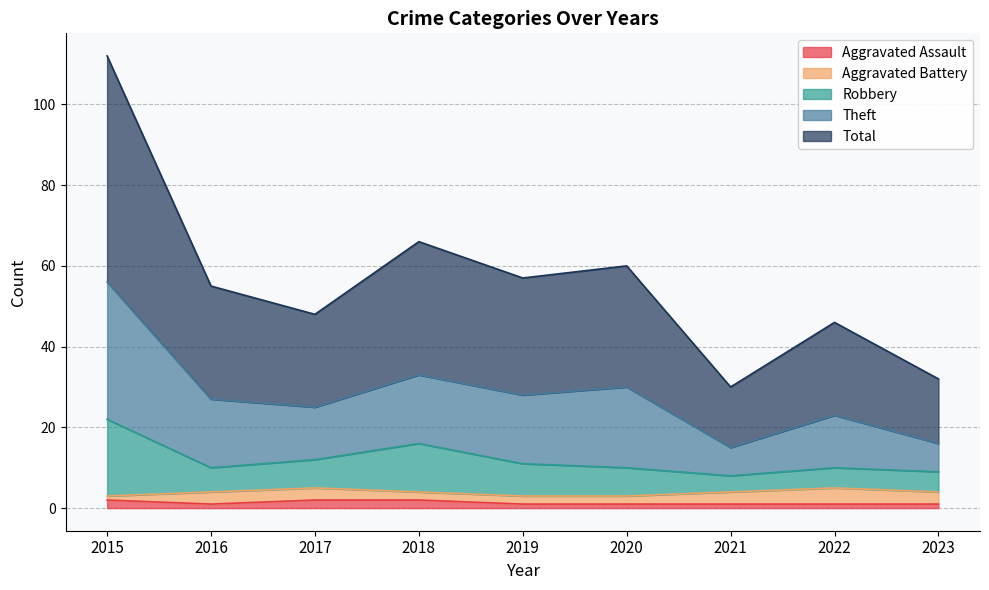

True or false: Theft has more than 2 points higher than both neighbors.

True